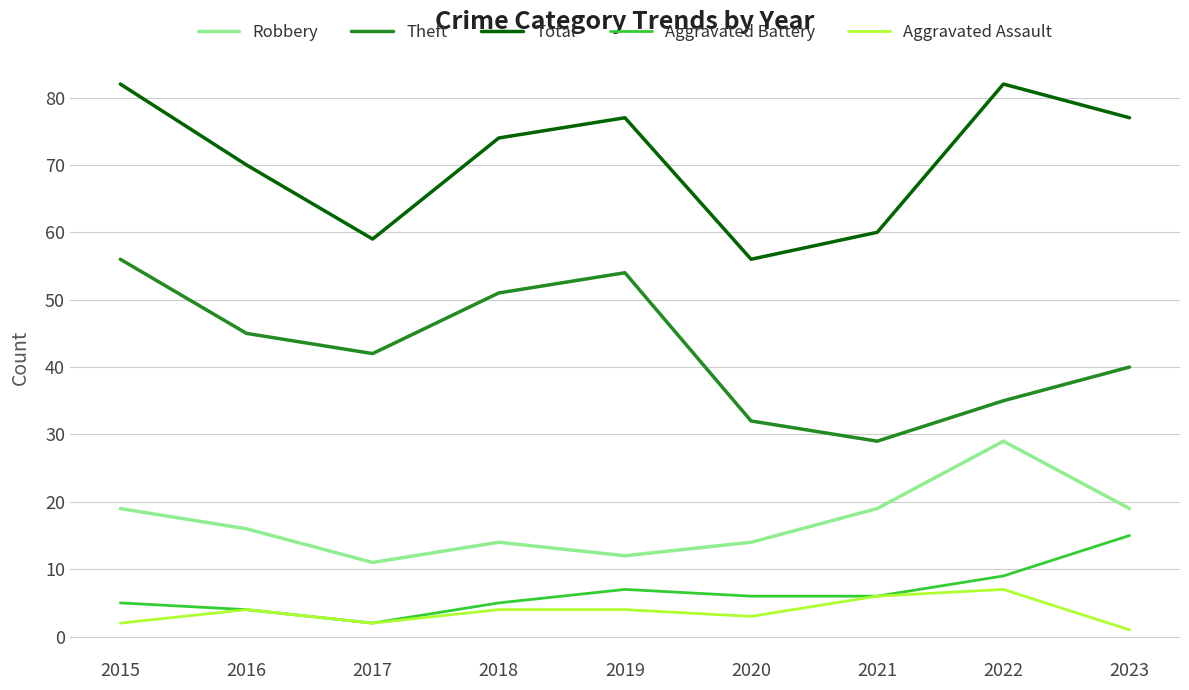

What is the total value across all series at 2022?

162